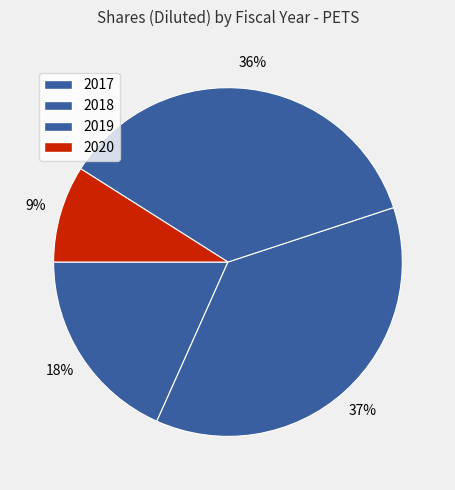

How many slices are in this pie chart?

4